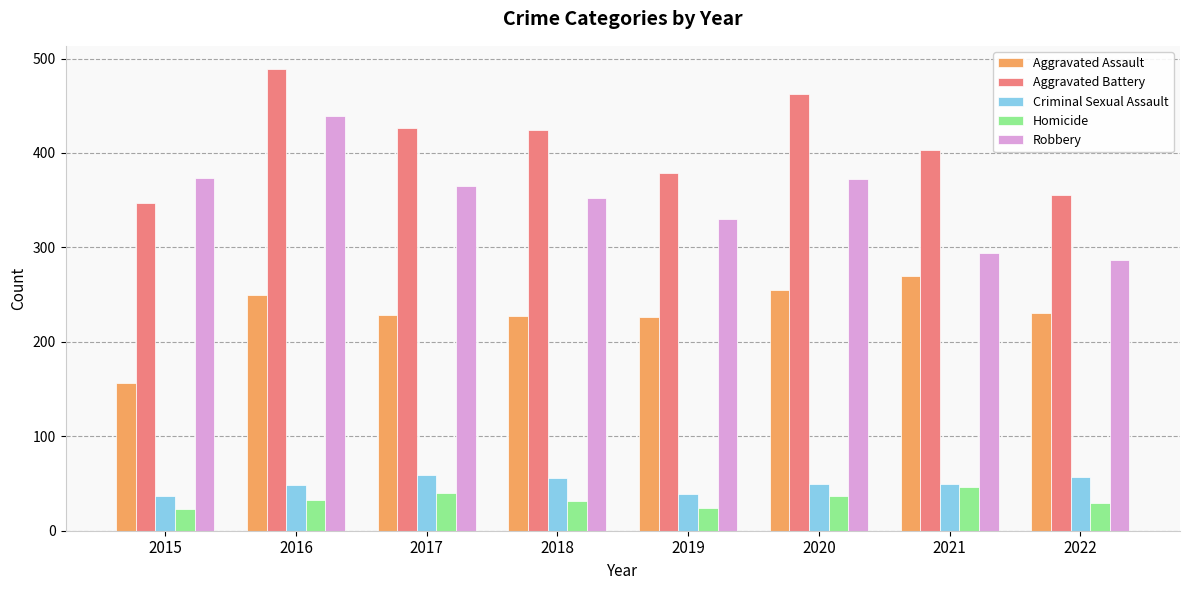

What is the maximum value shown in the chart?

489